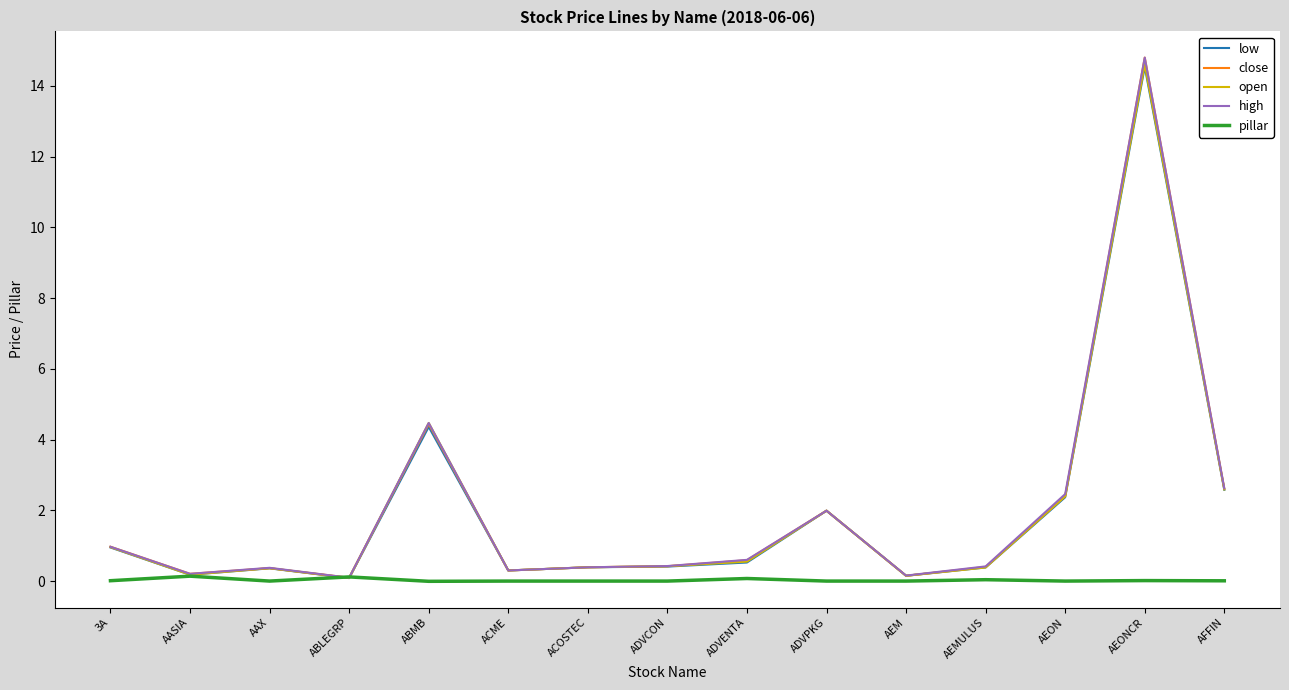

Is the value of pillar at ADVPKG greater than the value of high at AFFIN?

No